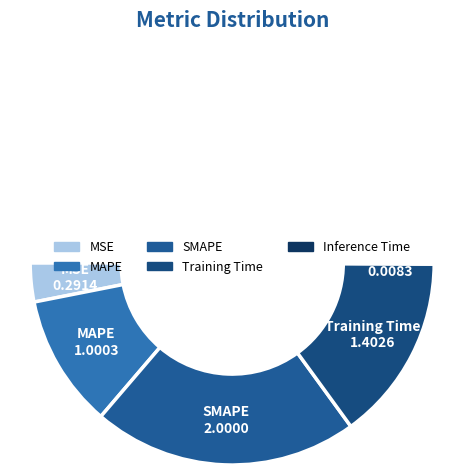

How many slices are in this pie chart?

5